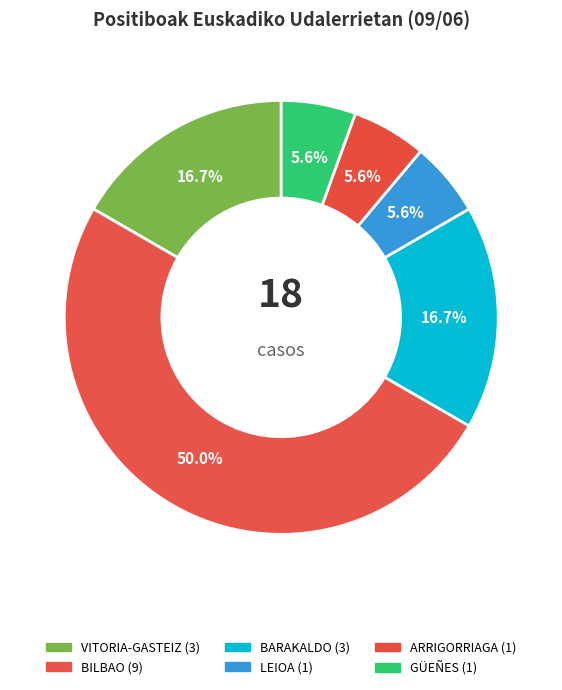

How many slices are in this pie chart?

6